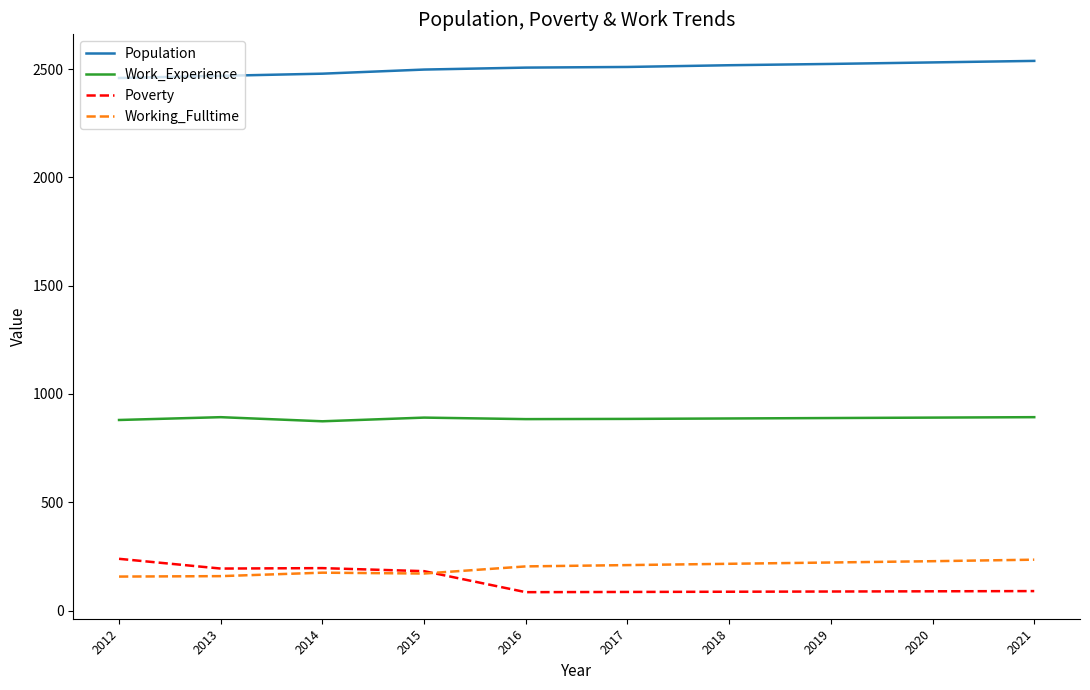

What is the spread (max minus min) of values at 2019?

2436